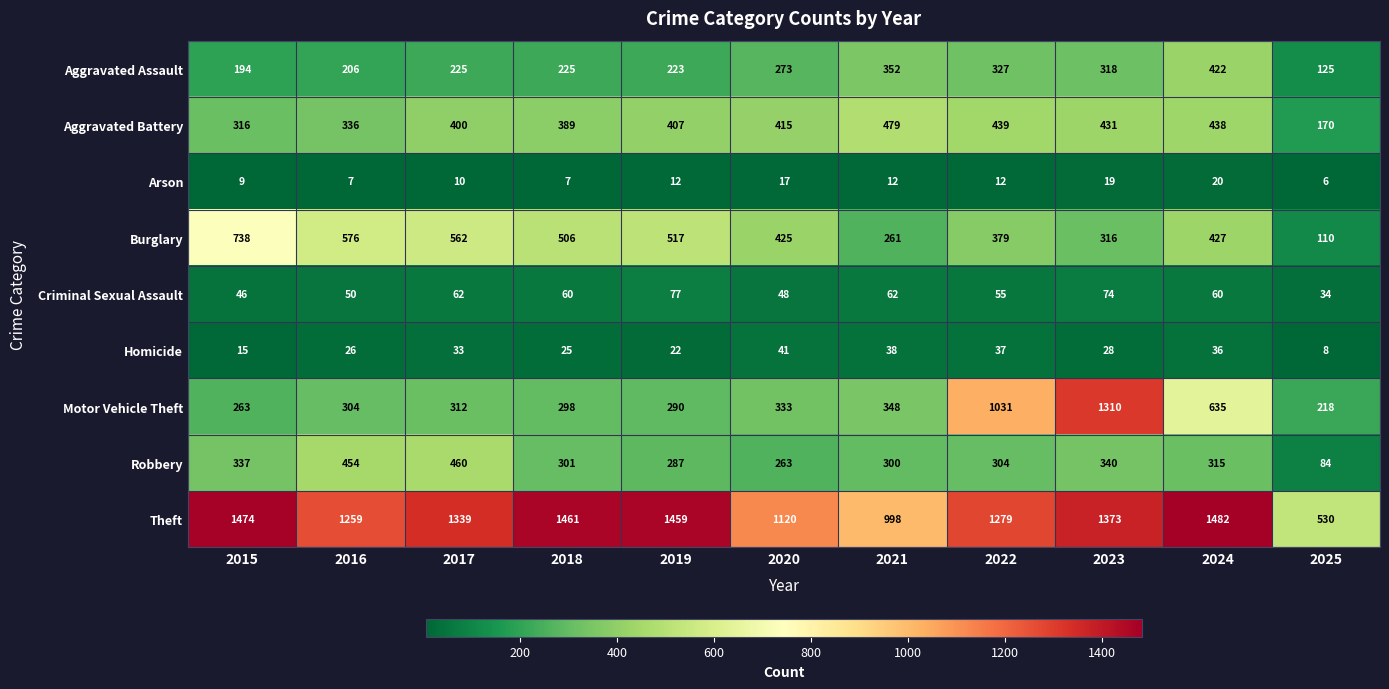

Which series has the largest range (max minus min)?

Motor Vehicle Theft